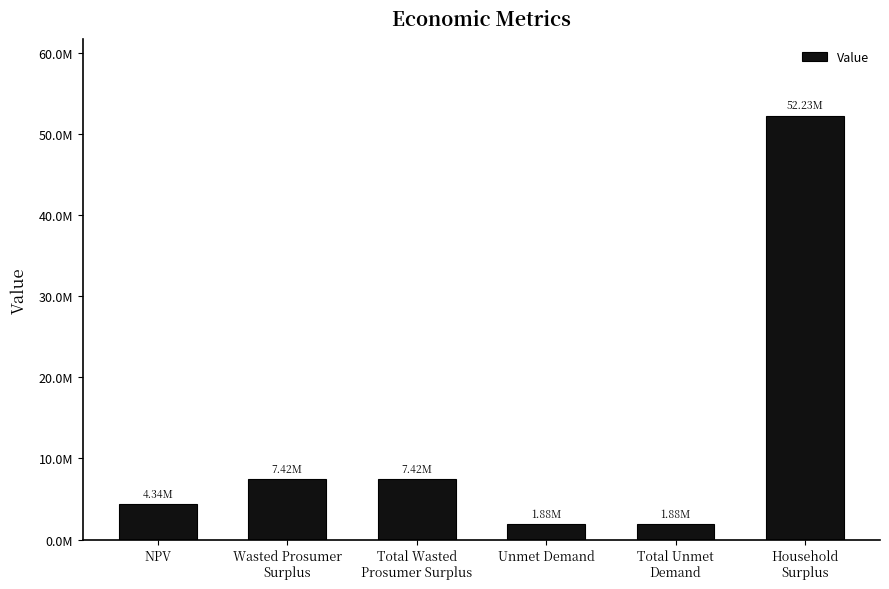

The value at Household
Surplus is 52230397.9. True or false?

True